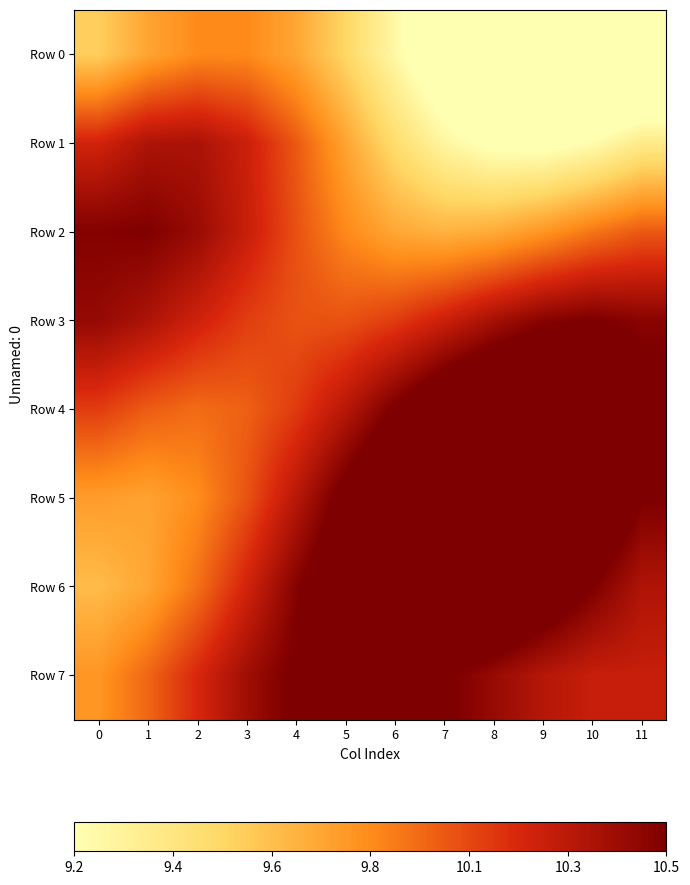

What is the maximum value shown in the chart?

11.0